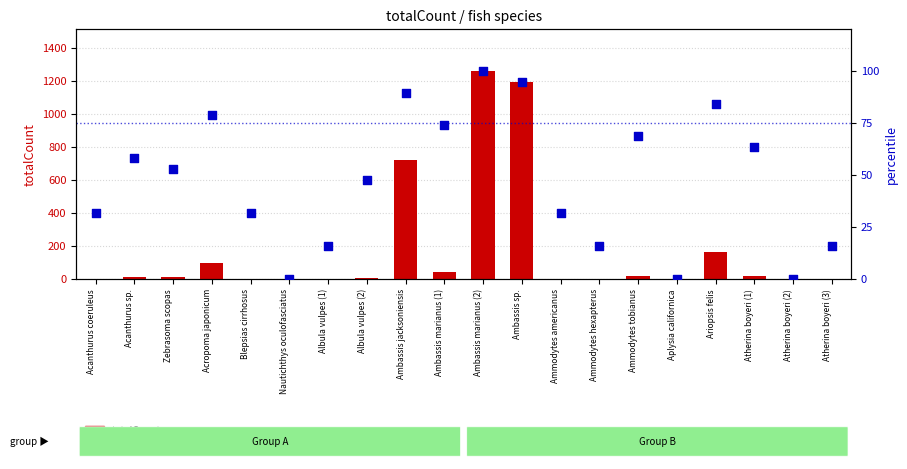

Which series has the largest total across all categories?

totalCount